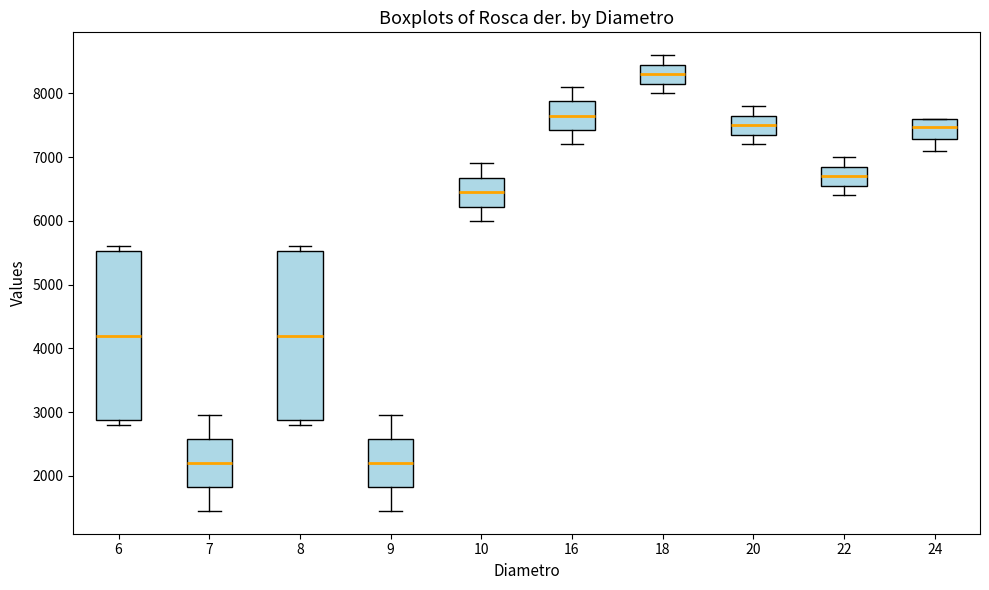

Where does the lower whisker of the box at x = 9 end on the y-axis? The values are not printed on the chart, so give them approximately, as read against the axis.

1500